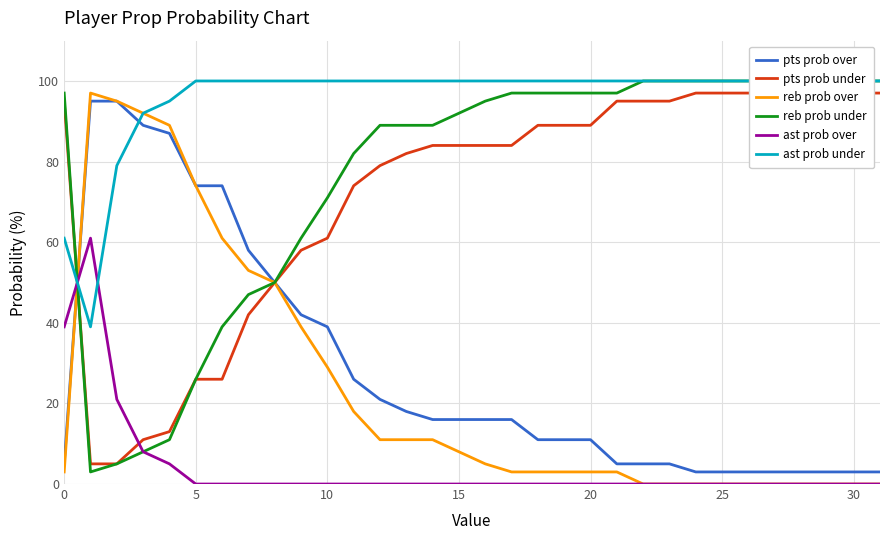

True or false: pts prob over and ast prob over cross at least once.

True